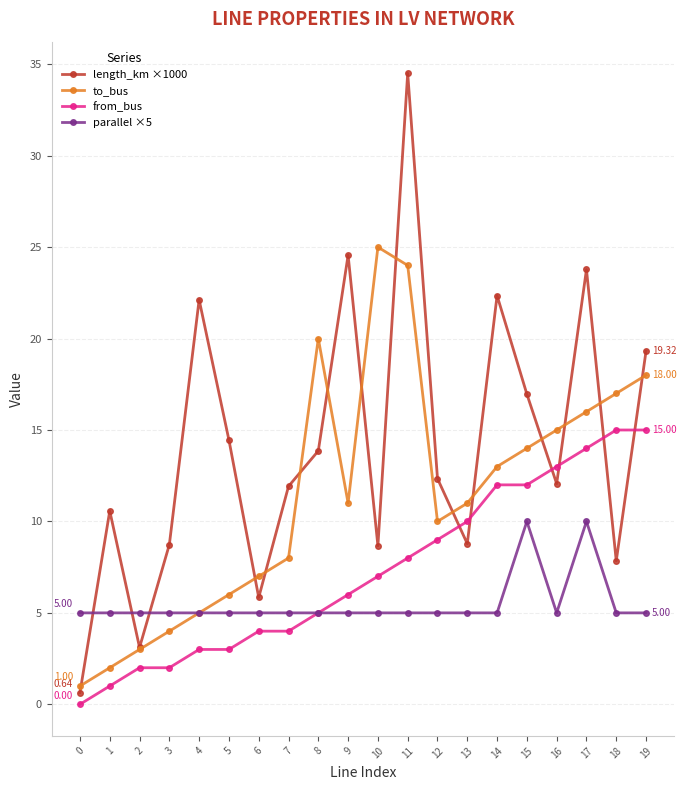

True or false: to_bus has a value of 20.0 at 8.

True